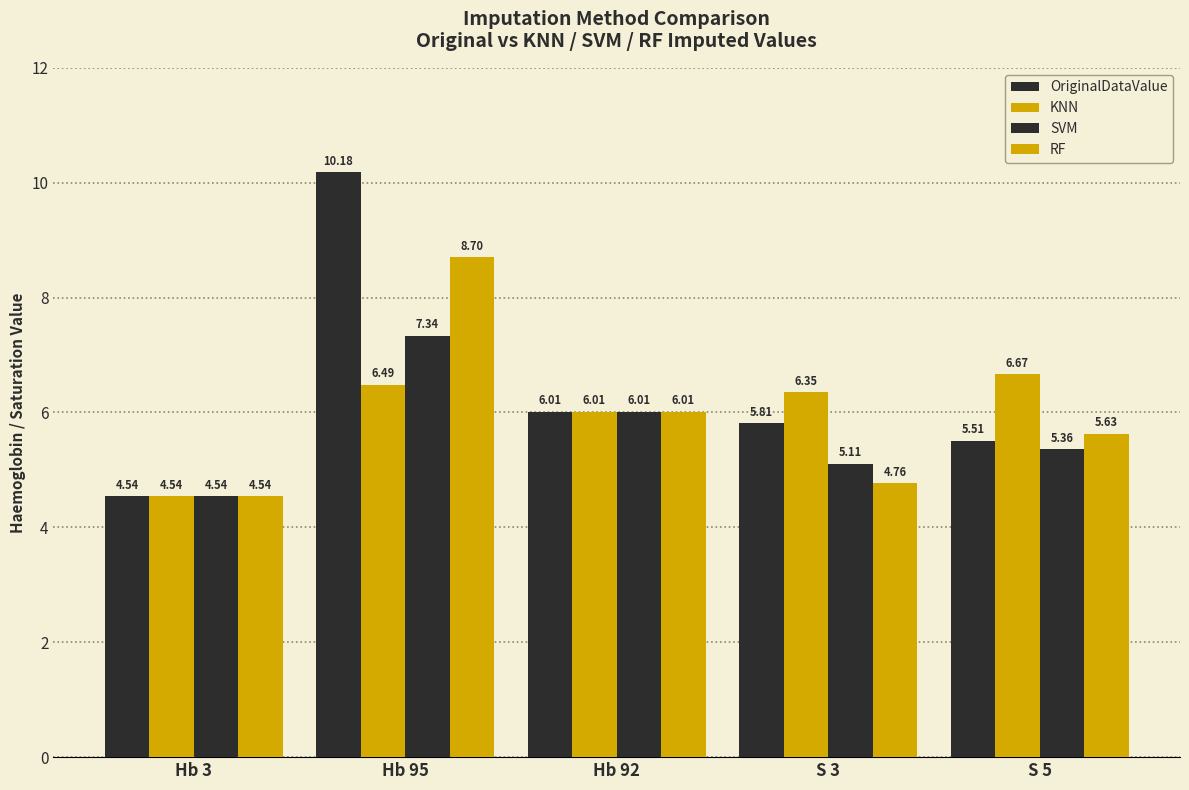

What is the value of the OriginalDataValue bar at the 1st from the left?

4.5